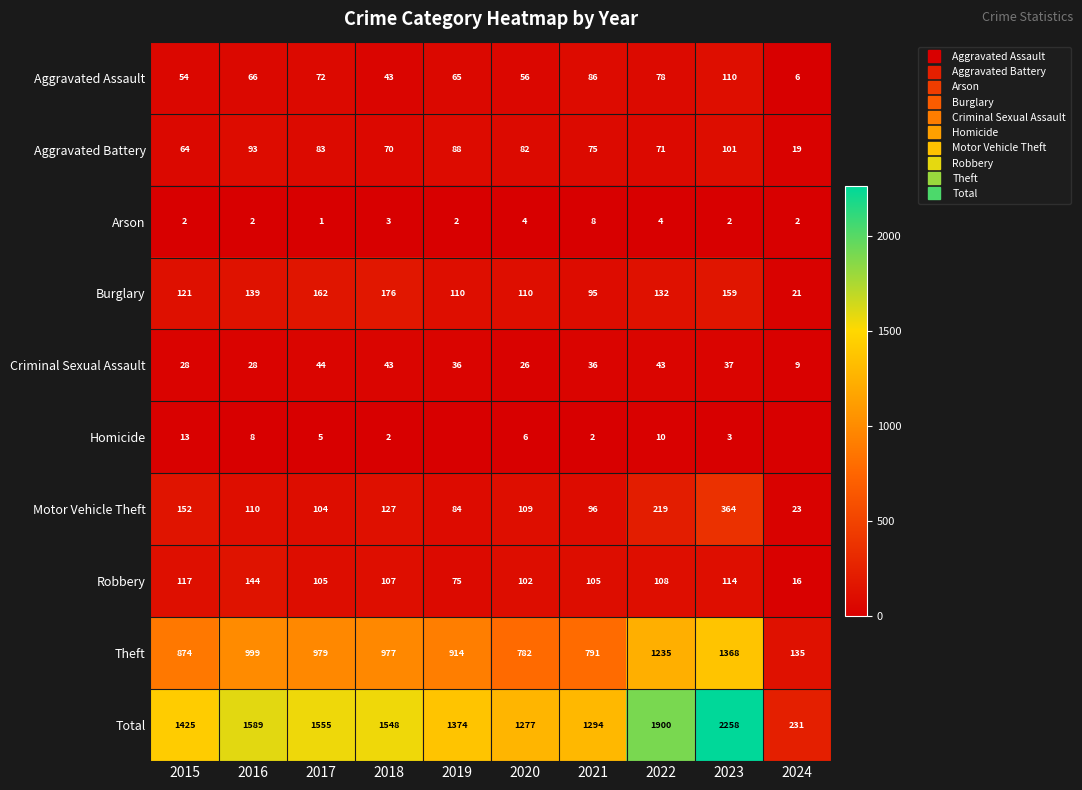

Between 2022 and 2018, which is larger?

2022